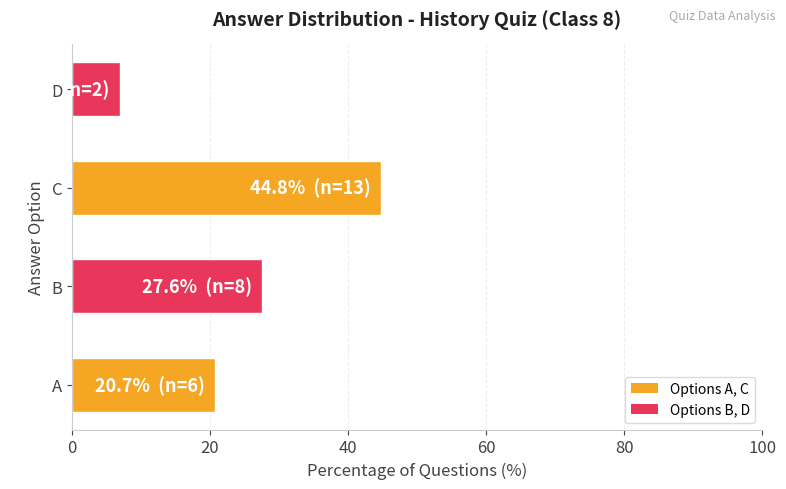

The value at A is 37.2. True or false?

False